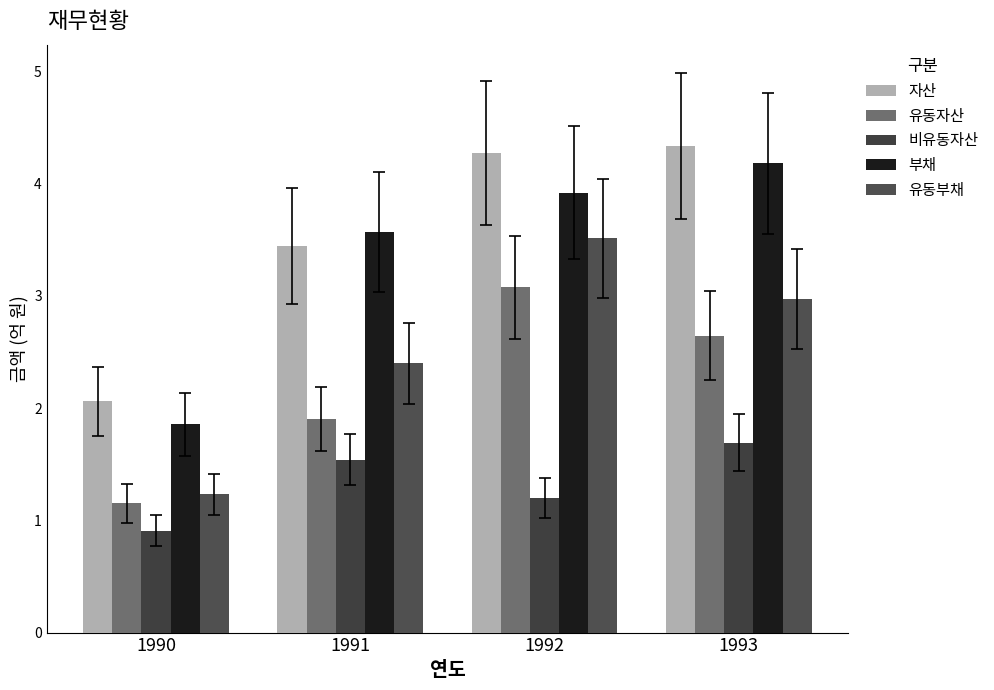

List the labels in order of 유동부채 value, smallest first.

1990, 1991, 1993, 1992